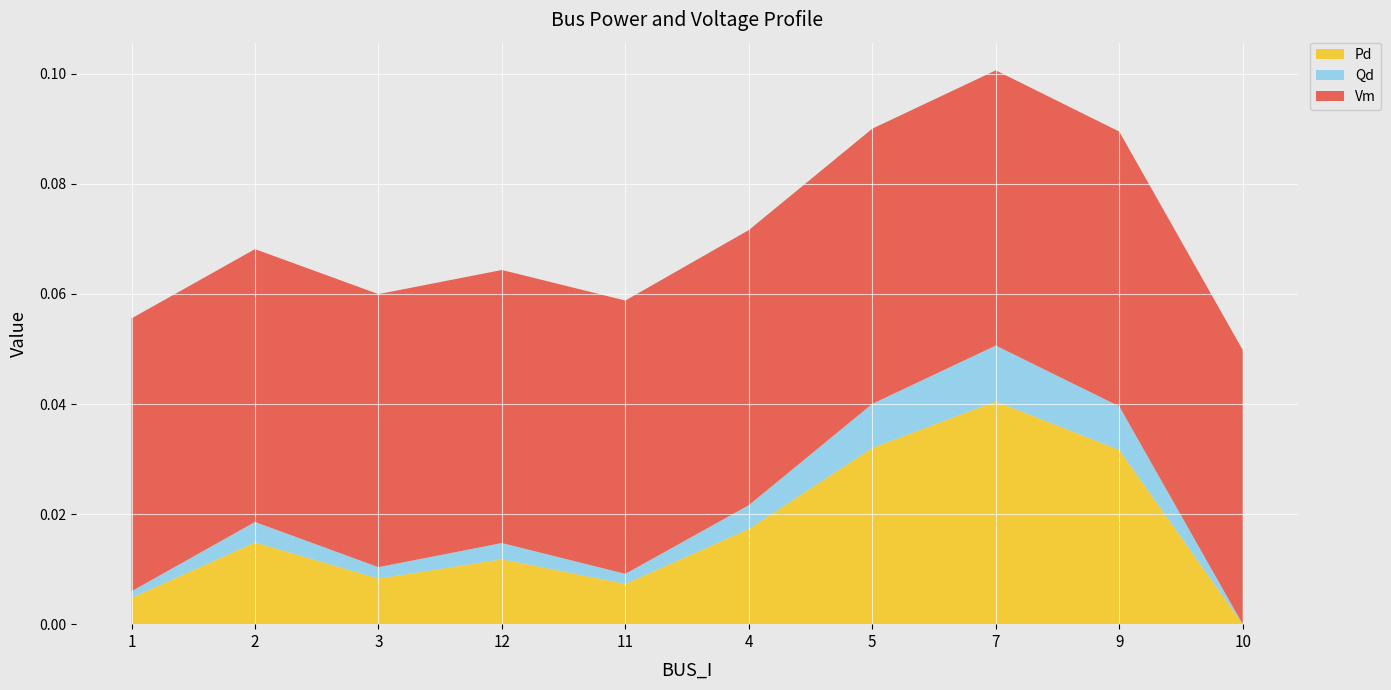

At which label does Pd reach its minimum?

10